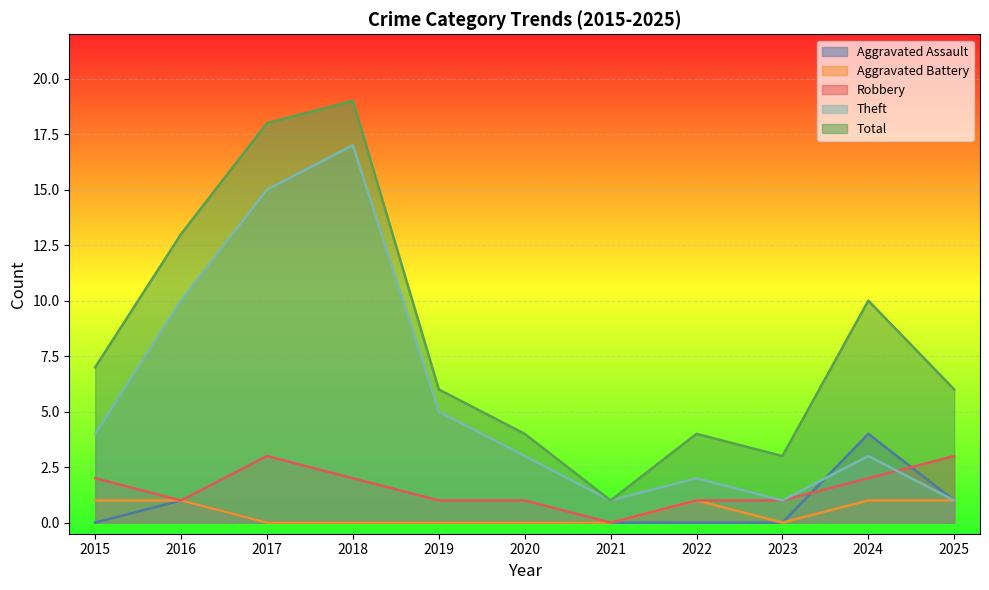

At which category does Total reach its first local peak?

2018